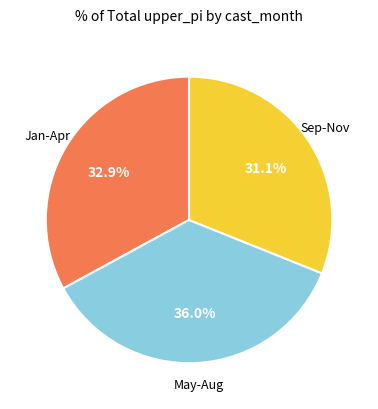

Is there a majority slice in this chart?

No